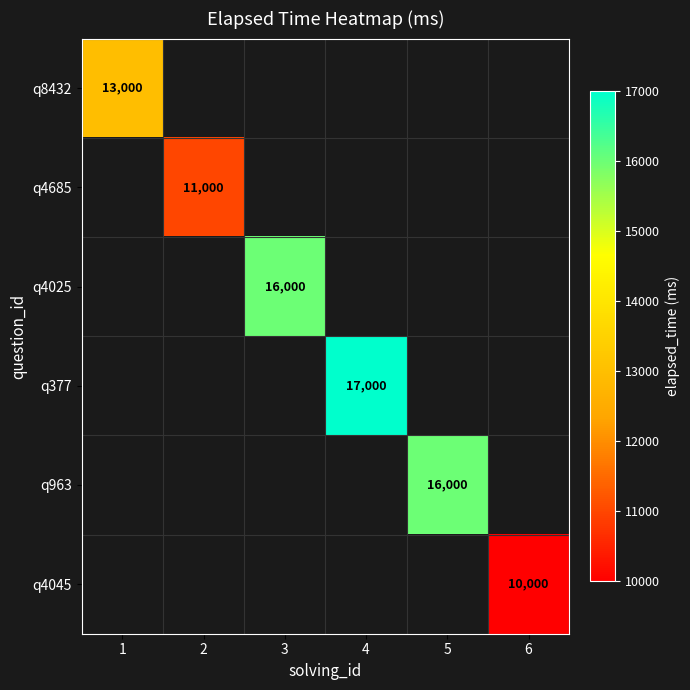

Which series has the widest spread of values?

q8432